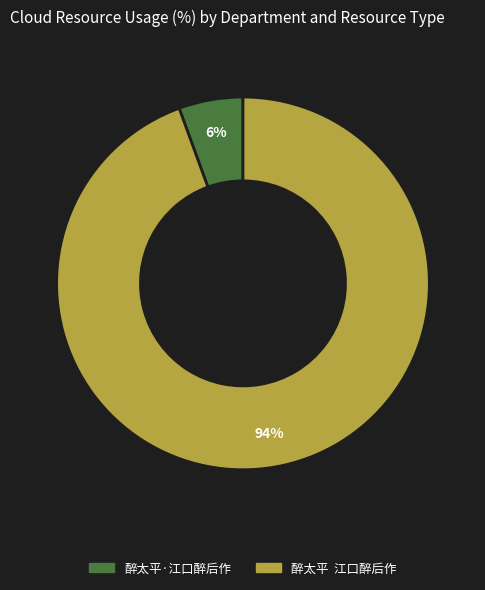

Count the number of slices in the pie.

2